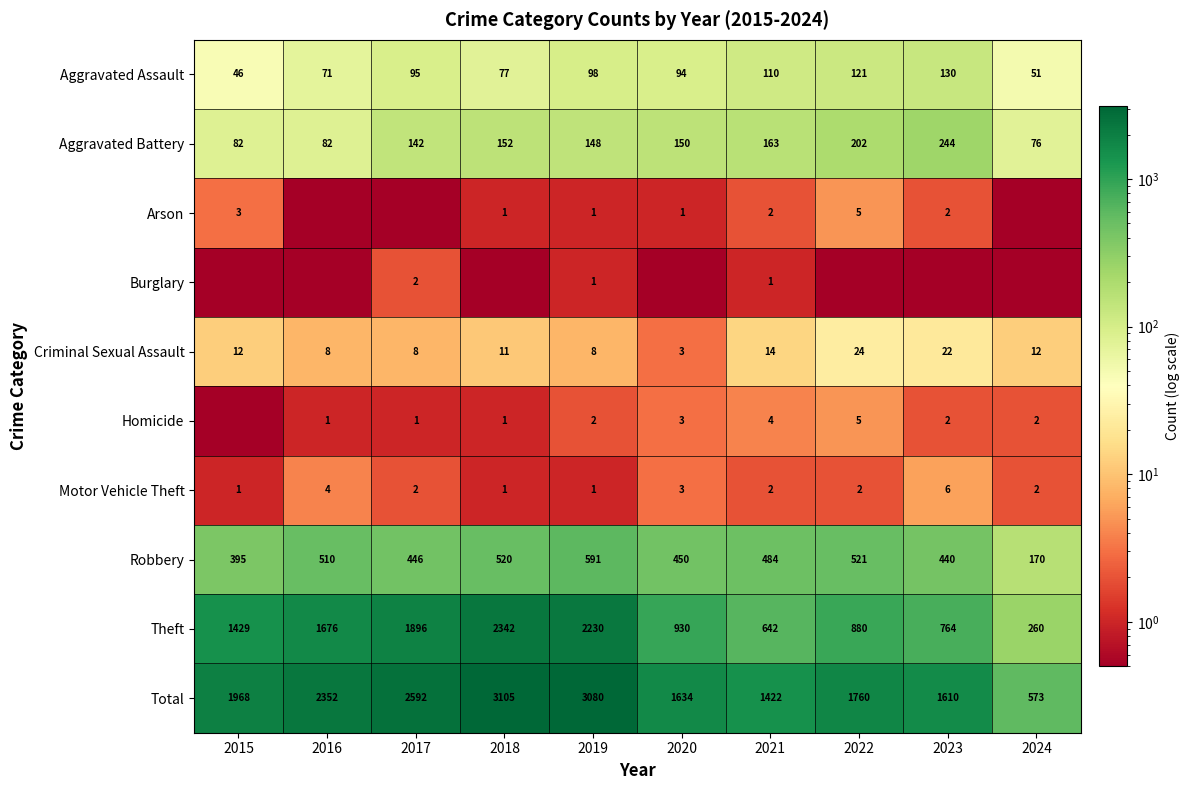

At which label does Robbery first exceed 484?

2016